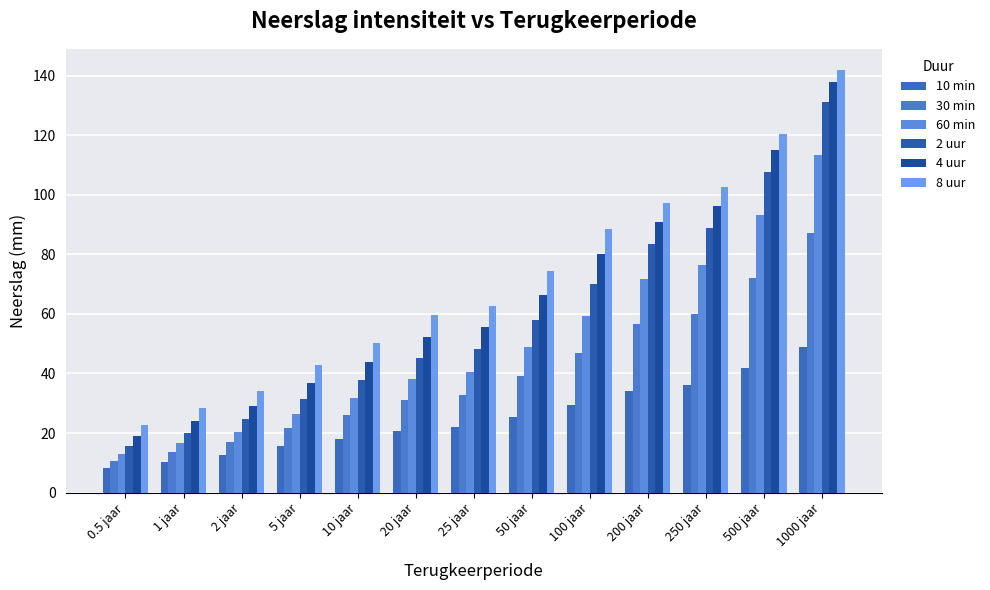

What position from the left is 500 jaar?

12